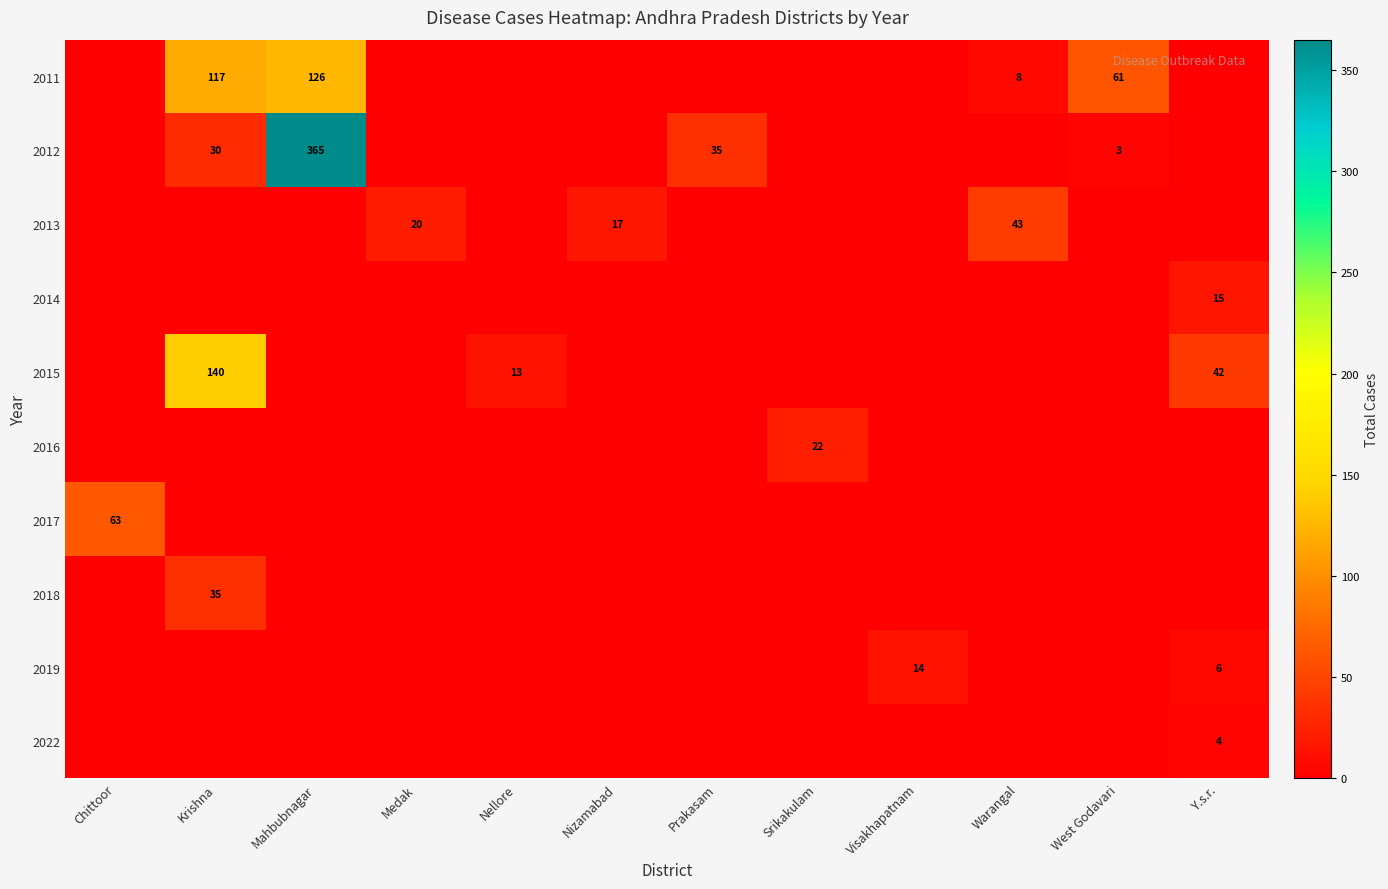

The 2011 series shows 14 at Warangal. True or false?

False